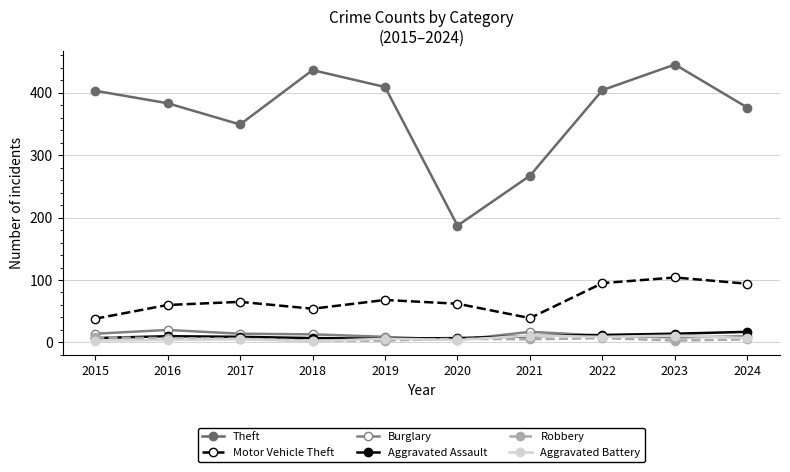

Which series has the largest total across all categories?

Theft